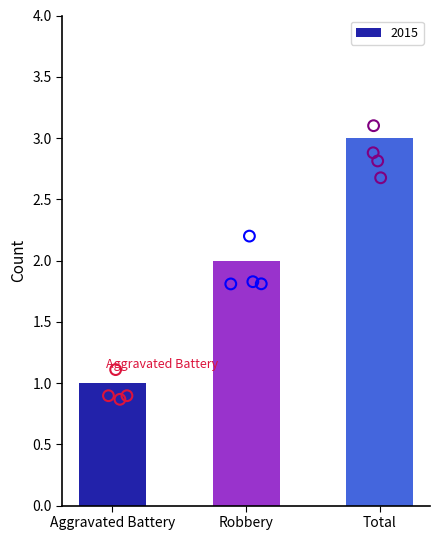

Which has a higher value, Total or Aggravated Battery?

Total